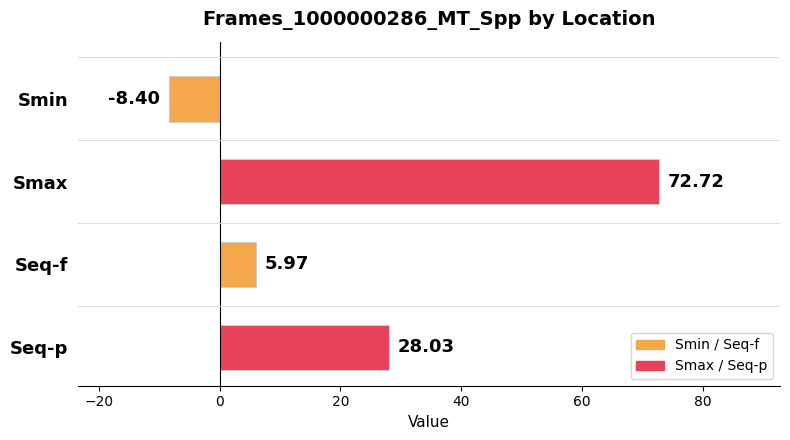

Are the bars grouped side by side (vs. stacked)?

No